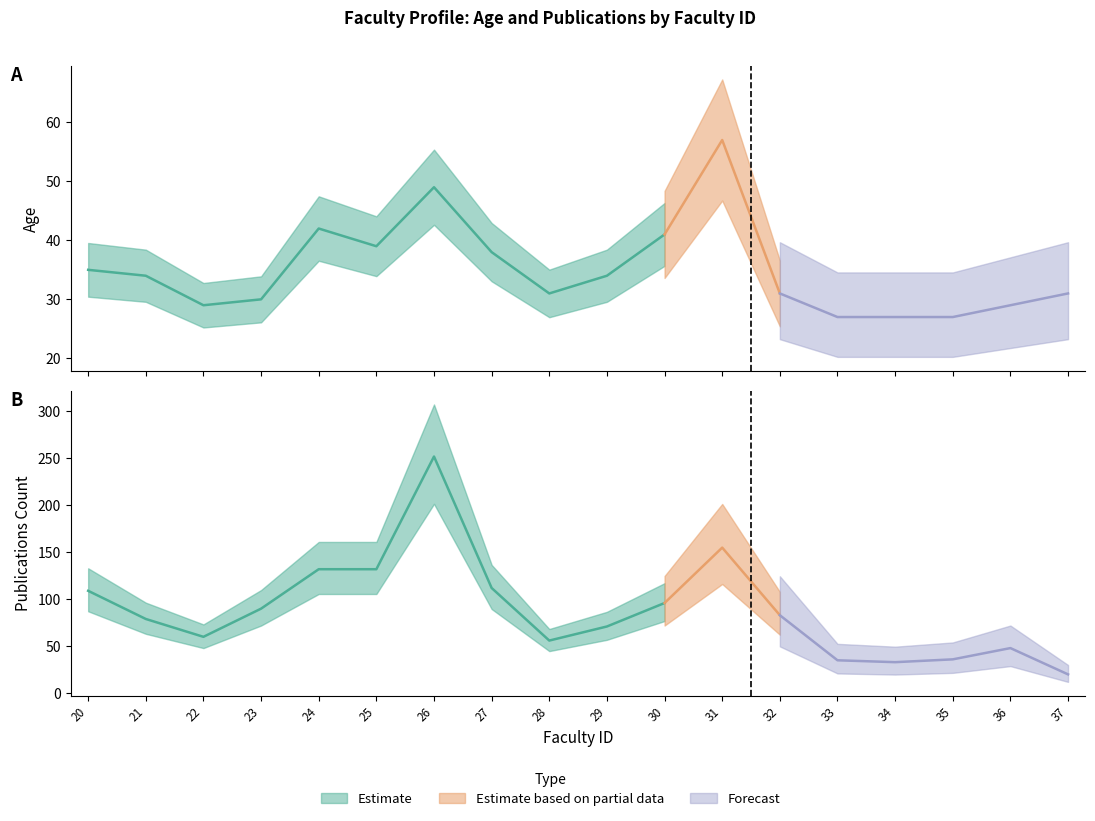

True or false: Age and Row Index intersect in this chart.

False